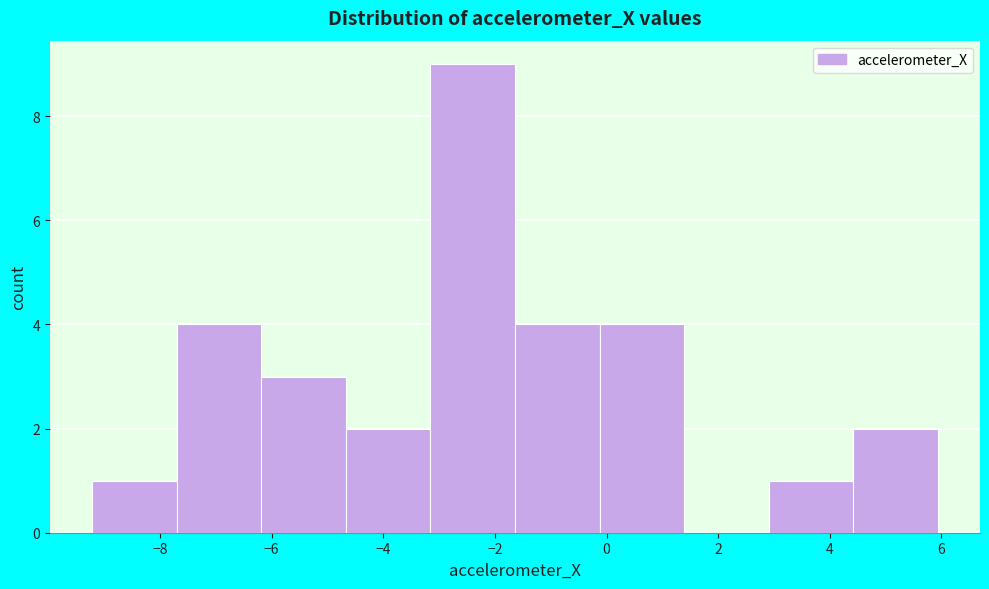

Reading left to right, list every bar in this chart as the range it spans on the x-axis followed by its height. Neither the bar edges nor the heights are printed on the chart, so give them approximately, as read against the axes.

-9.2 to -7.6: 1
-7.6 to -6.2: 4
-6.2 to -4.6: 3
-4.6 to -3.2: 2
-3.2 to -1.6: 9
-1.6 to -0.2: 4
-0.2 to 1.4: 4
1.4 to 3.0: 0
3.0 to 4.4: 1
4.4 to 6.0: 2